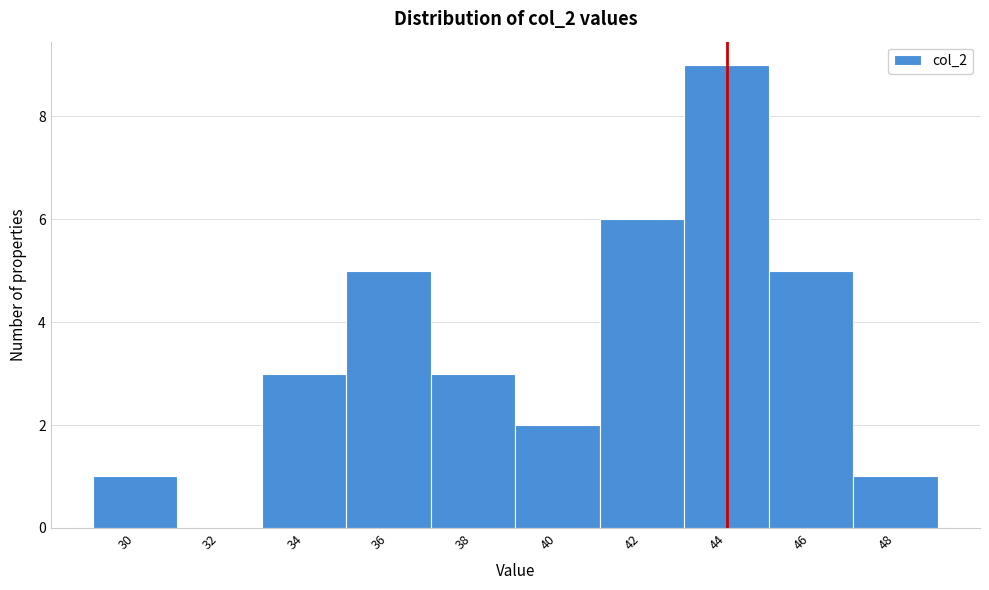

Reading left to right, list all the values displayed in this chart.

30=1	32=0	34=3	36=5	38=3	40=2	42=6	44=9	46=5	48=1